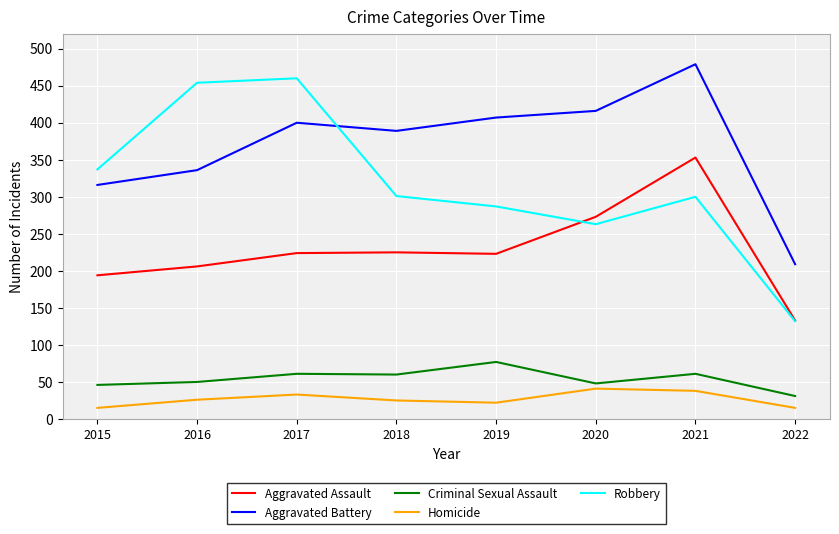

What are all the series names shown in the legend?

Aggravated Assault, Aggravated Battery, Criminal Sexual Assault, Homicide, Robbery